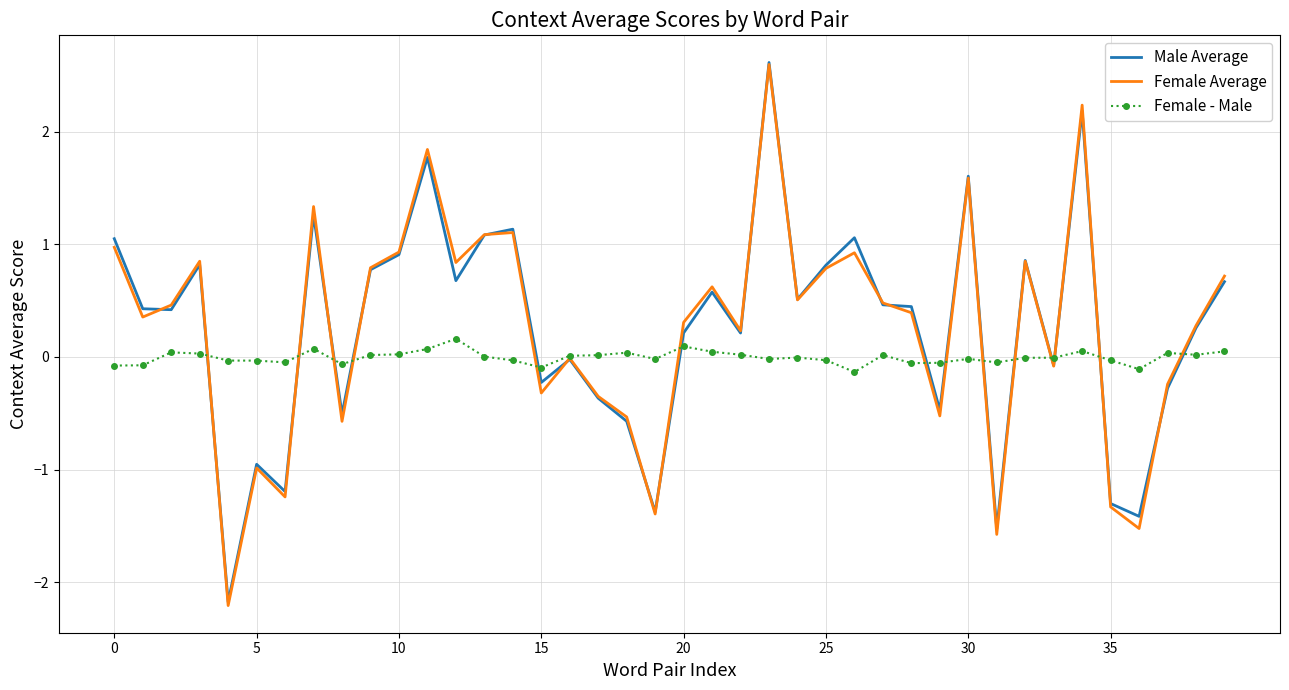

What is the maximum value for Female Average?

2.6